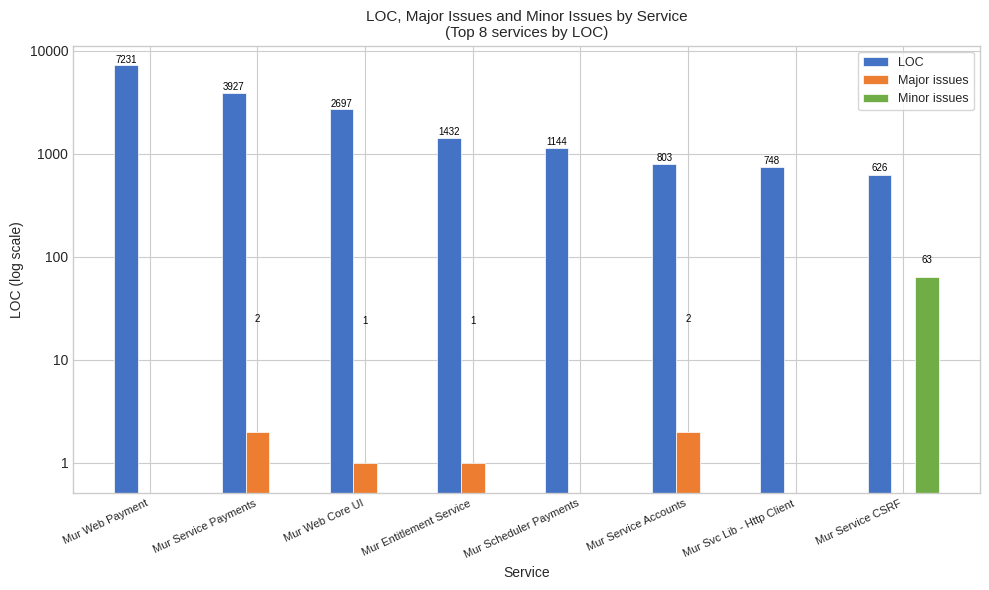

What is the value of the LOC bar at the 1st from the left?

7231